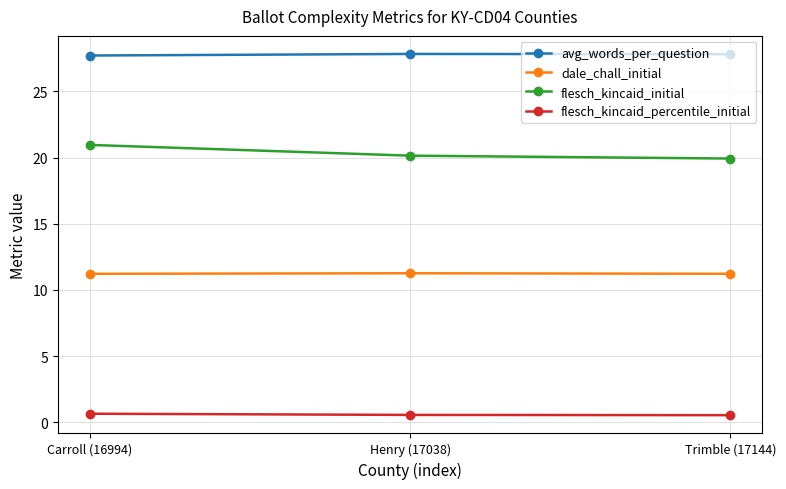

Rank the series by their maximum value, from lowest to highest.

flesch_kincaid_percentile_initial, dale_chall_initial, flesch_kincaid_initial, avg_words_per_question